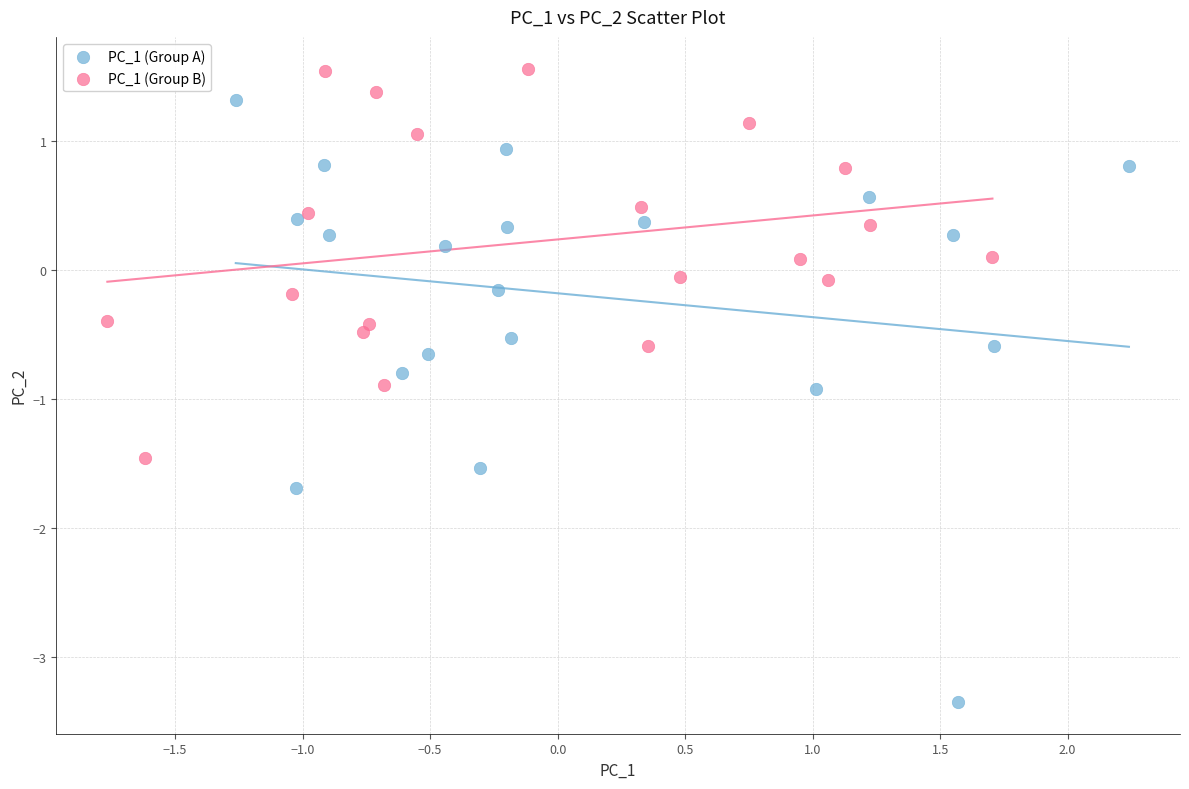

Which series reaches the minimum Y coordinate?

PC_1 (Group A)